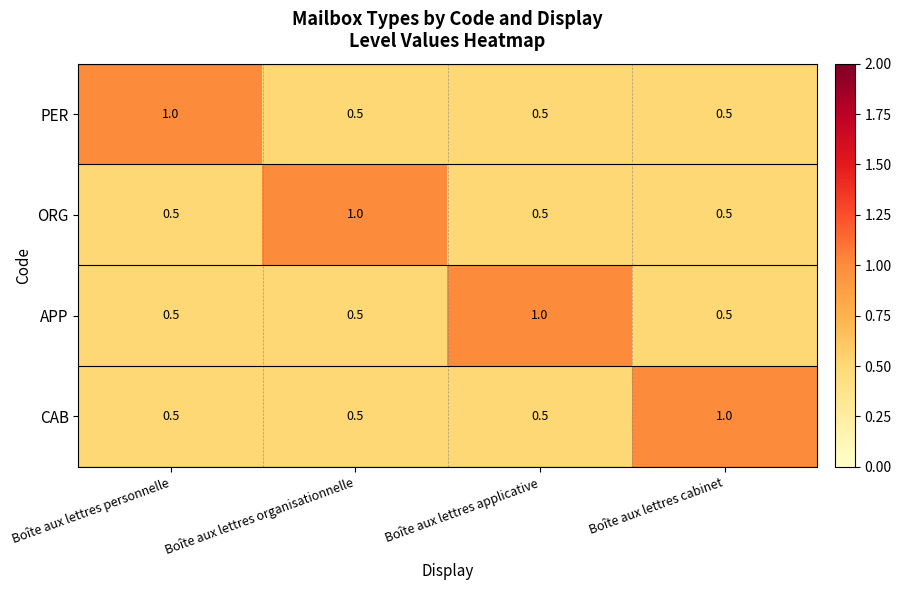

What is the smallest value displayed?

0.5